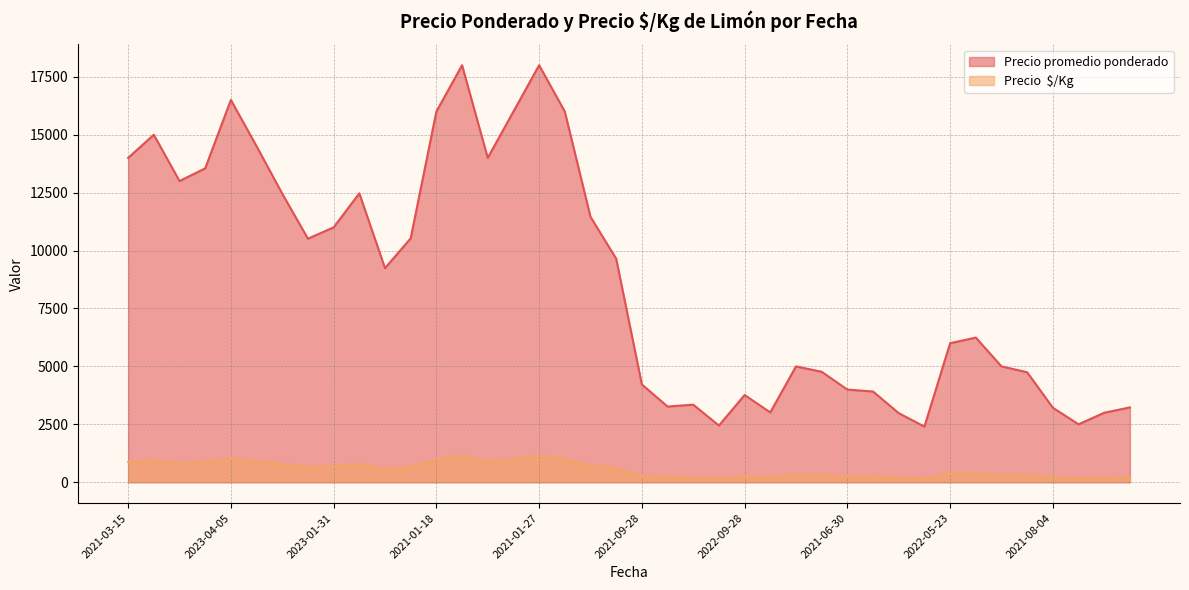

What is the label of the 9th point from the right?

2022-07-13